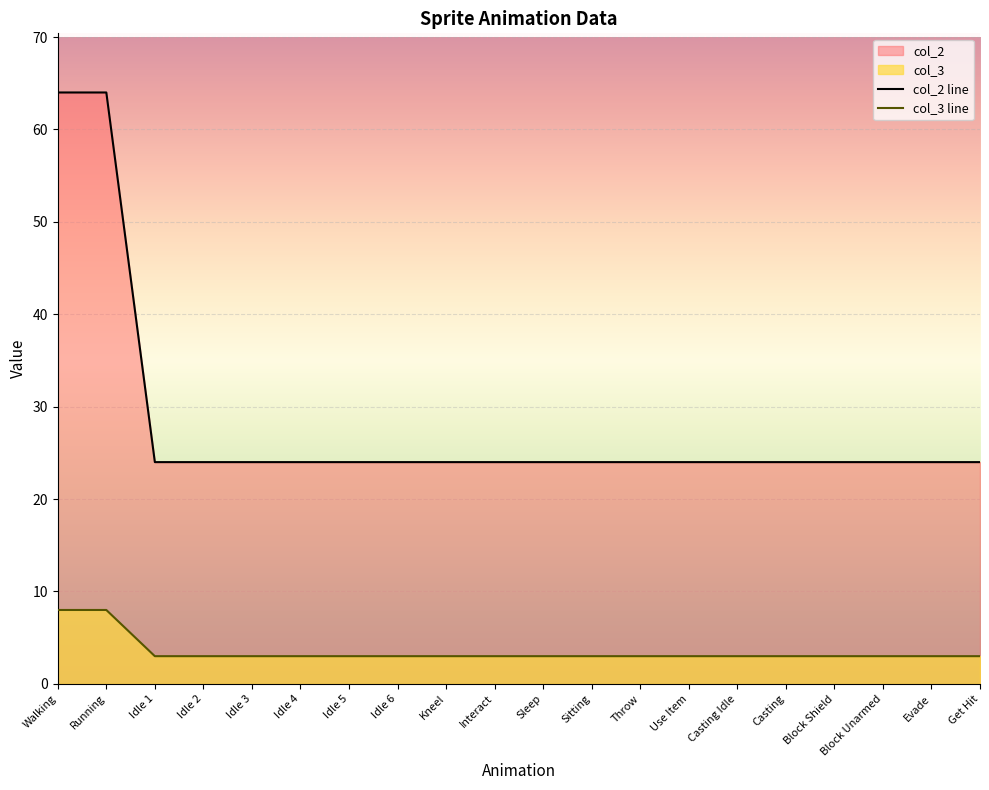

True or false: col_3 has a value of 3 at Idle 4.

True